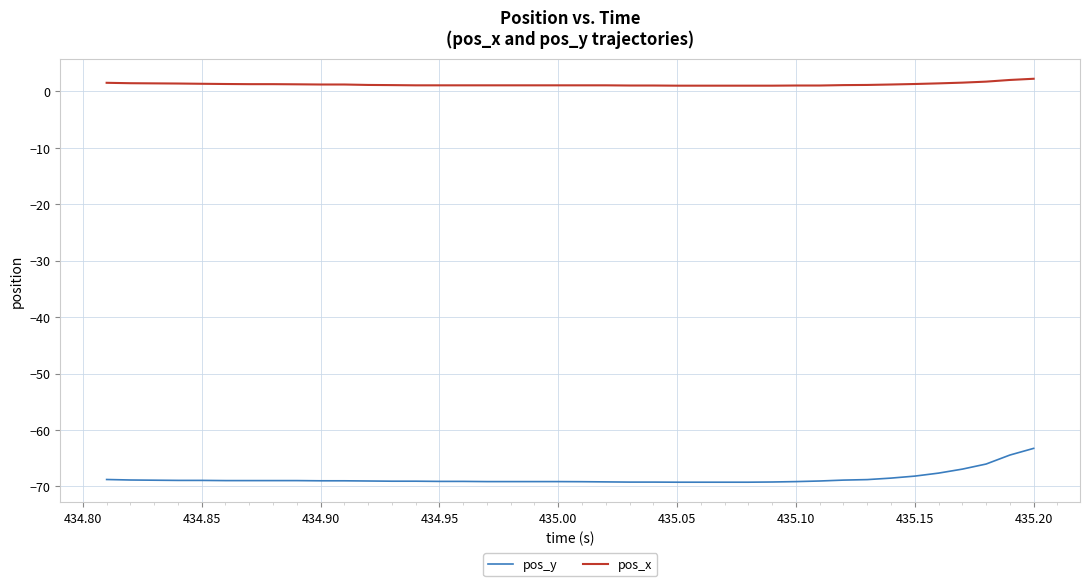

How many distinct data groups are displayed?

2